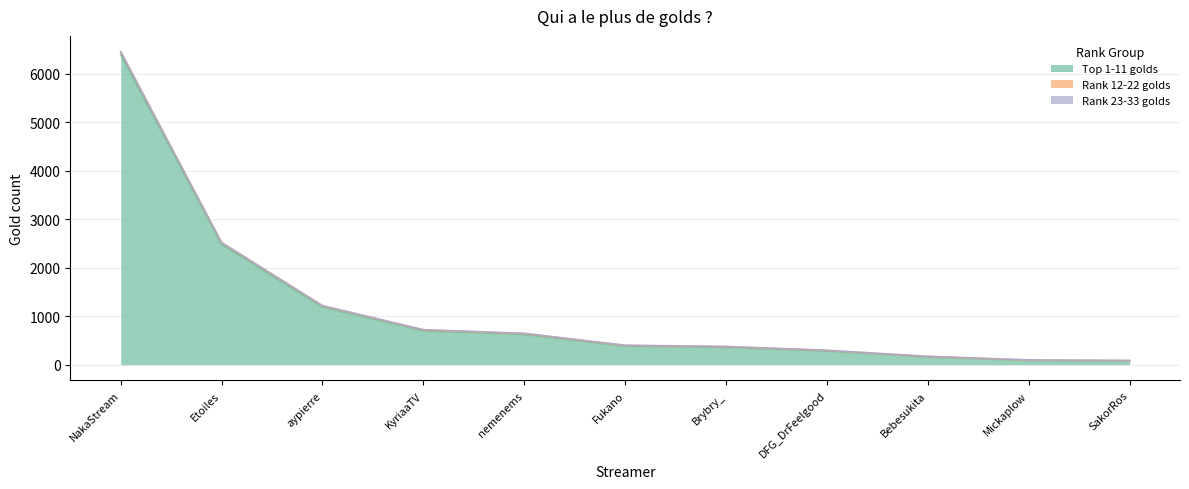

True or false: Top 1-11 golds has a value of 794 at Etoiles.

False